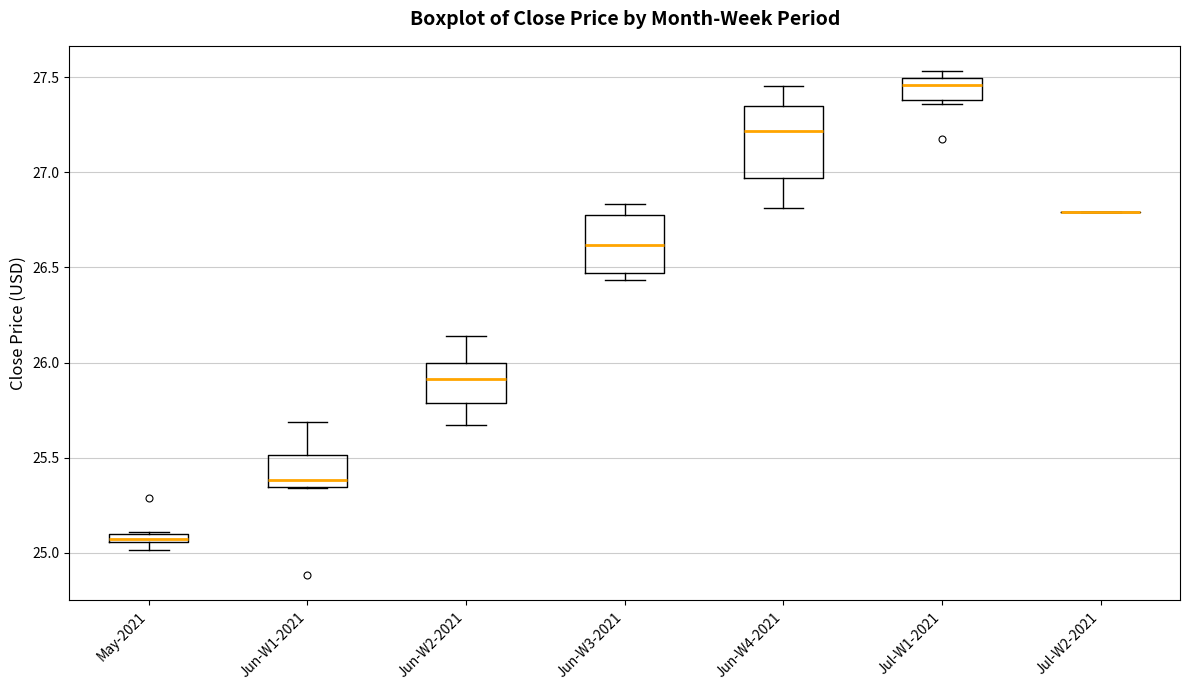

Comparing the boxes themselves (not the whiskers), which one is the tallest?

Jun-W4-2021